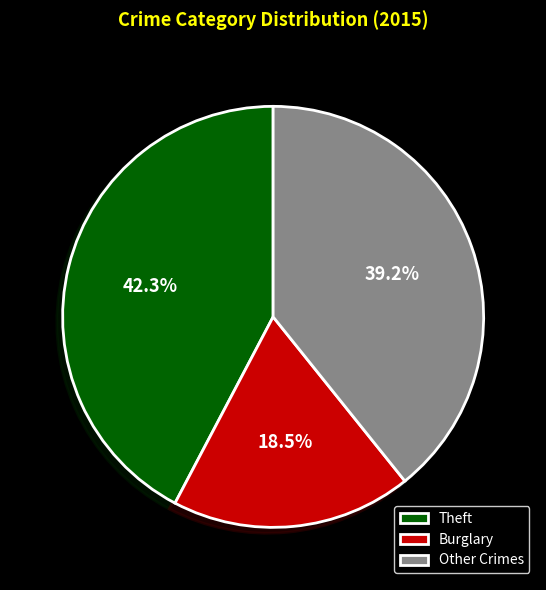

What is the total percentage of Other Crimes and Theft?

81.5%